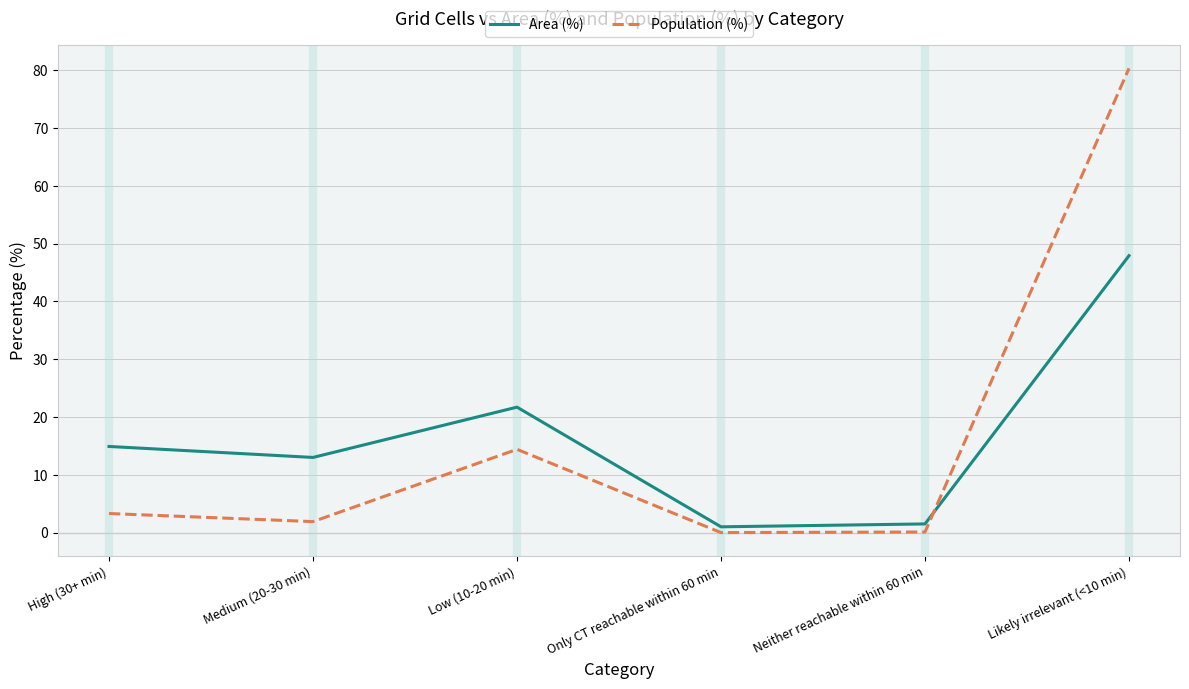

Between which two adjacent categories do Area (%) and Population (%) first intersect?

Neither reachable within 60 min and Likely irrelevant (<10 min)